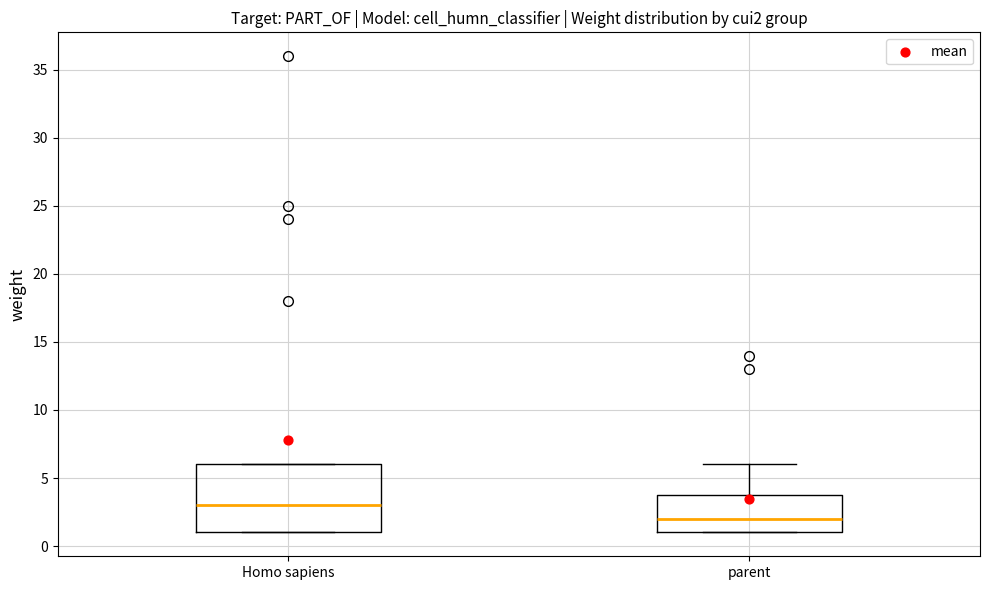

Comparing the boxes themselves (not the whiskers), which one is the tallest?

Homo sapiens